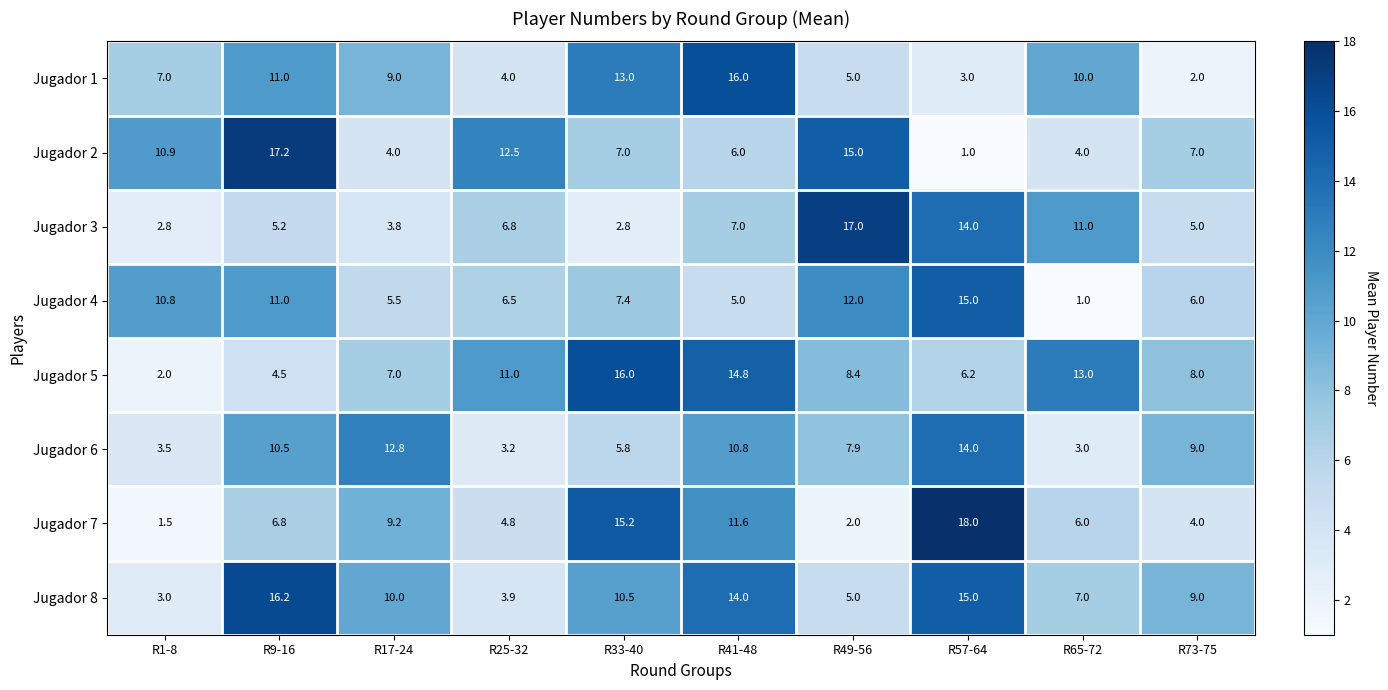

What is the sum of all Jugador 5 values?

90.9